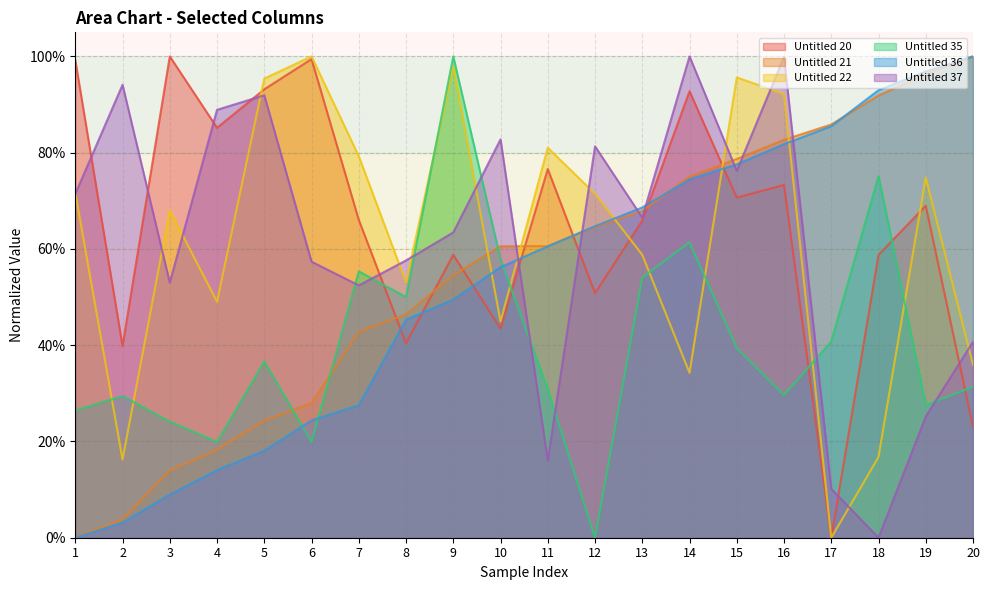

Reading left to right, extract all data points from this chart.

Untitled 20: 1.0	0.4	1.0	0.9	0.9	1.0	0.7	0.4	0.6	0.4	0.8	0.5	0.7	0.9	0.7	0.7	0.0	0.6	0.7	0.2
Untitled 21: 0.0	0.0	0.1	0.2	0.2	0.3	0.4	0.5	0.5	0.6	0.6	0.6	0.7	0.8	0.8	0.8	0.9	0.9	1.0	1.0
Untitled 22: 0.7	0.2	0.7	0.5	1.0	1.0	0.8	0.5	1.0	0.4	0.8	0.7	0.6	0.3	1.0	0.9	0.0	0.2	0.7	0.4
Untitled 35: 0.3	0.3	0.2	0.2	0.4	0.2	0.6	0.5	1.0	0.6	0.3	0.0	0.5	0.6	0.4	0.3	0.4	0.8	0.3	0.3
Untitled 36: 0.0	0.0	0.1	0.1	0.2	0.2	0.3	0.5	0.5	0.6	0.6	0.6	0.7	0.7	0.8	0.8	0.9	0.9	1.0	1.0
Untitled 37: 0.7	0.9	0.5	0.9	0.9	0.6	0.5	0.6	0.6	0.8	0.2	0.8	0.7	1.0	0.8	1.0	0.1	0.0	0.3	0.4